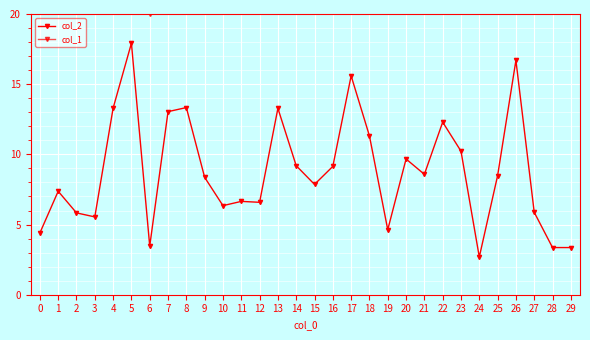

Which series has the largest total across all categories?

col_1